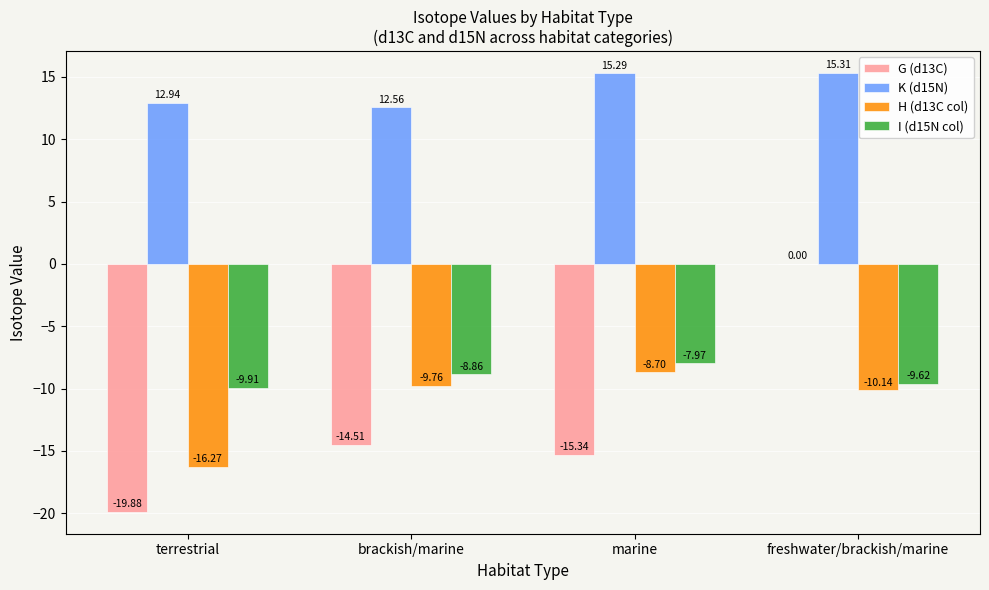

What are all the series names shown in the legend?

G (d13C), K (d15N), H (d13C col), I (d15N col)